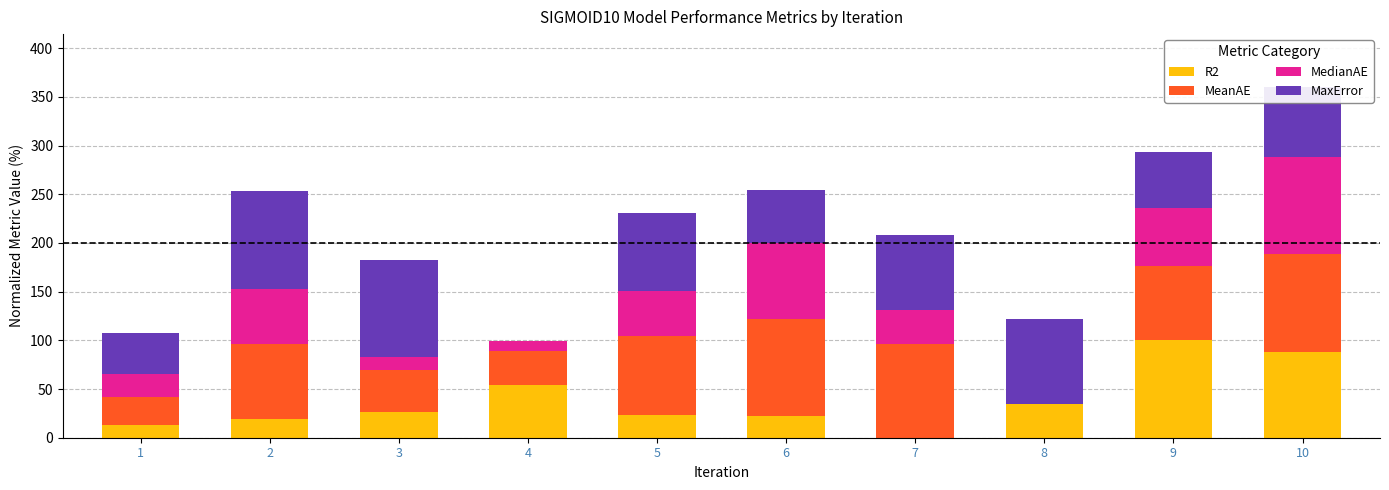

How many values in the R2 series exceed 26?

5